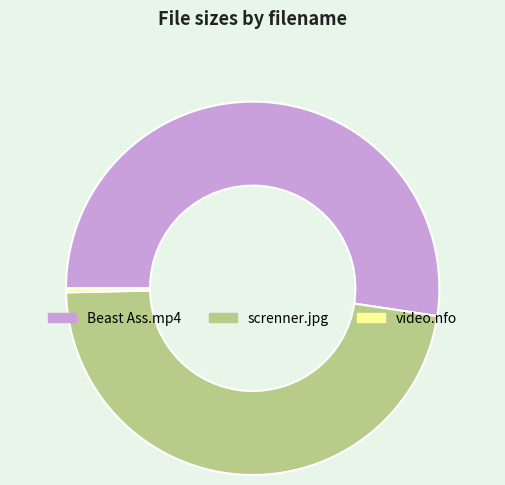

Which slice is the smallest?

video.nfo